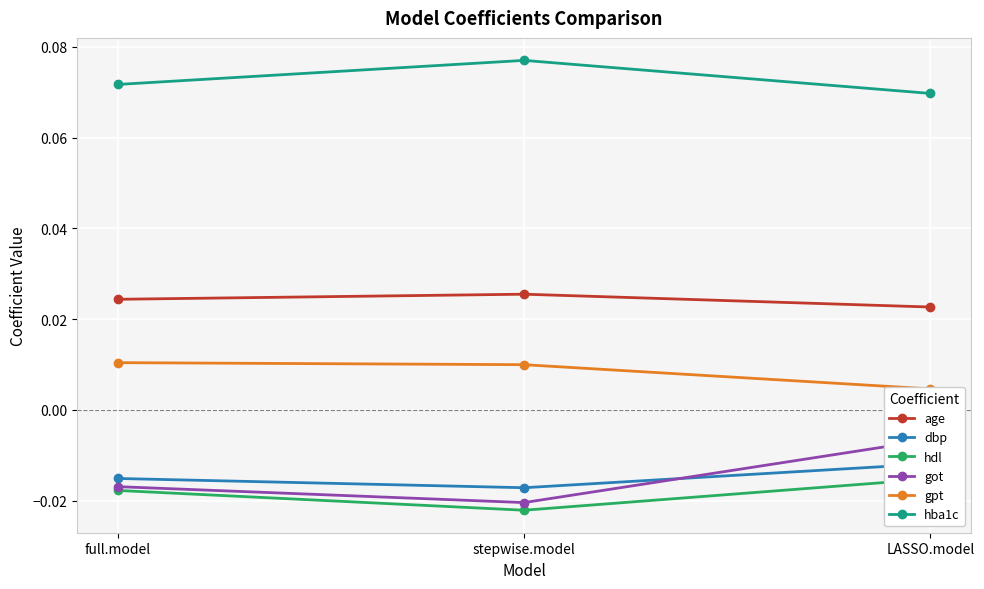

What is the label of the 3rd point from the left?

LASSO.model